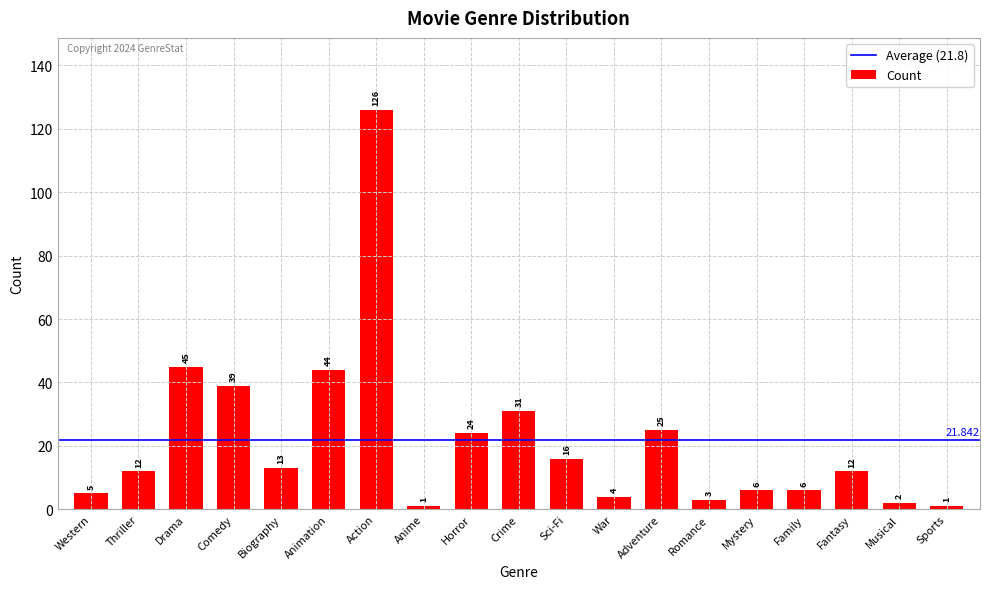

Between Mystery and Adventure, which is larger?

Adventure